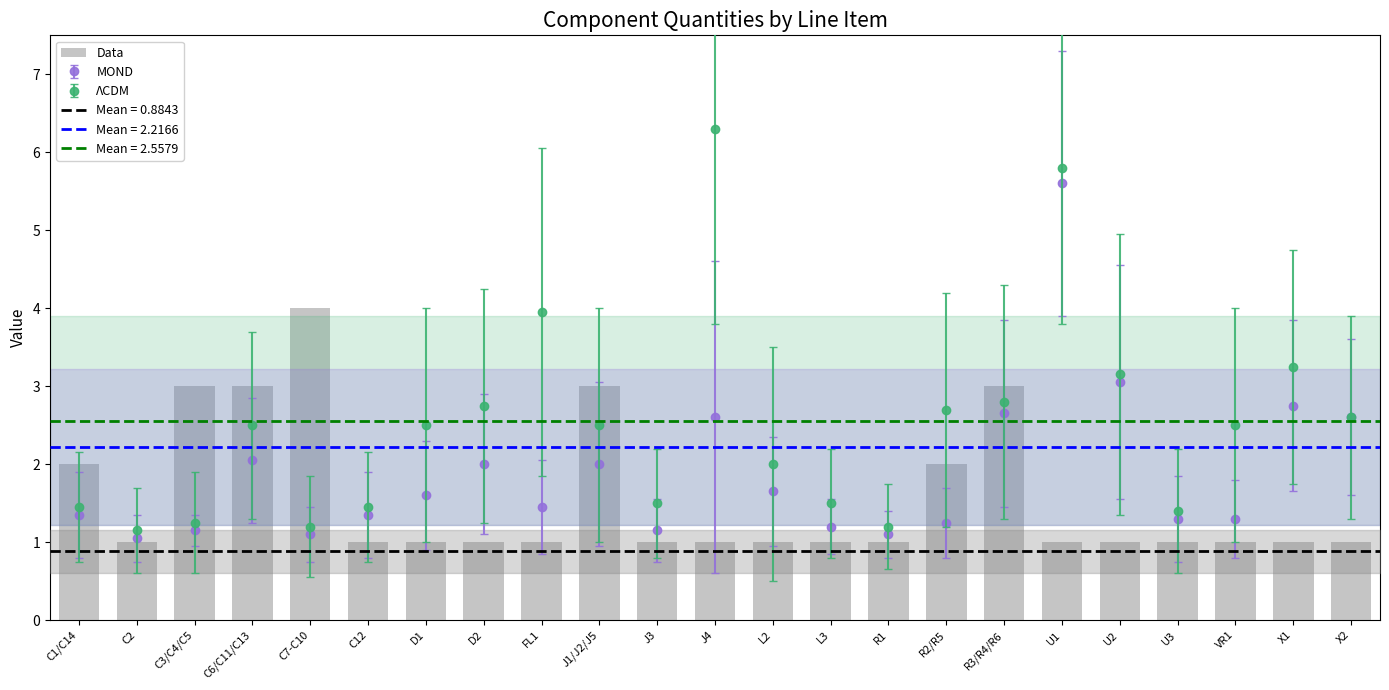

Count the number of categories in the chart.

23